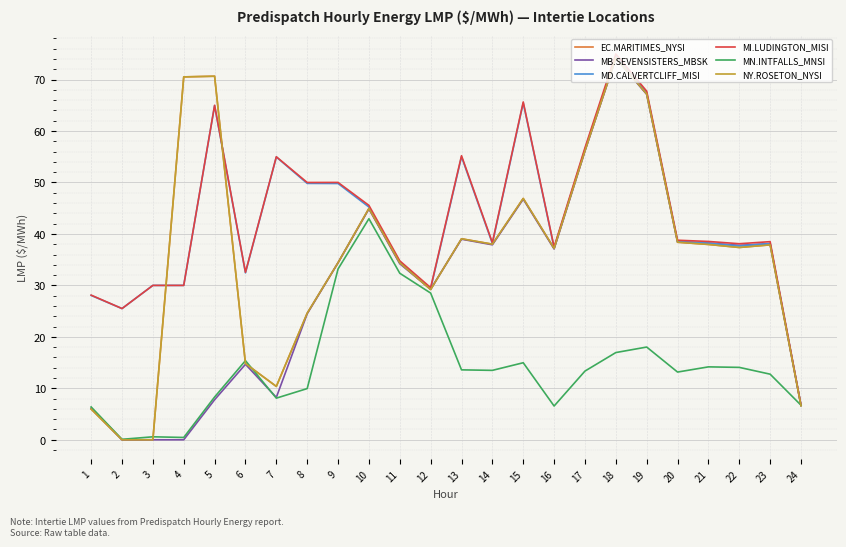

Which series has the largest total across all categories?

MI.LUDINGTON_MISI